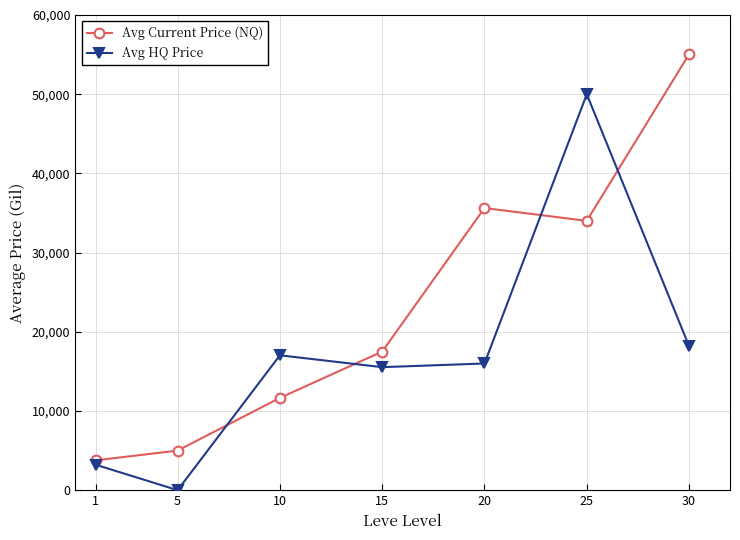

Which category has the lowest value in the Avg Current Price (NQ) series?

1